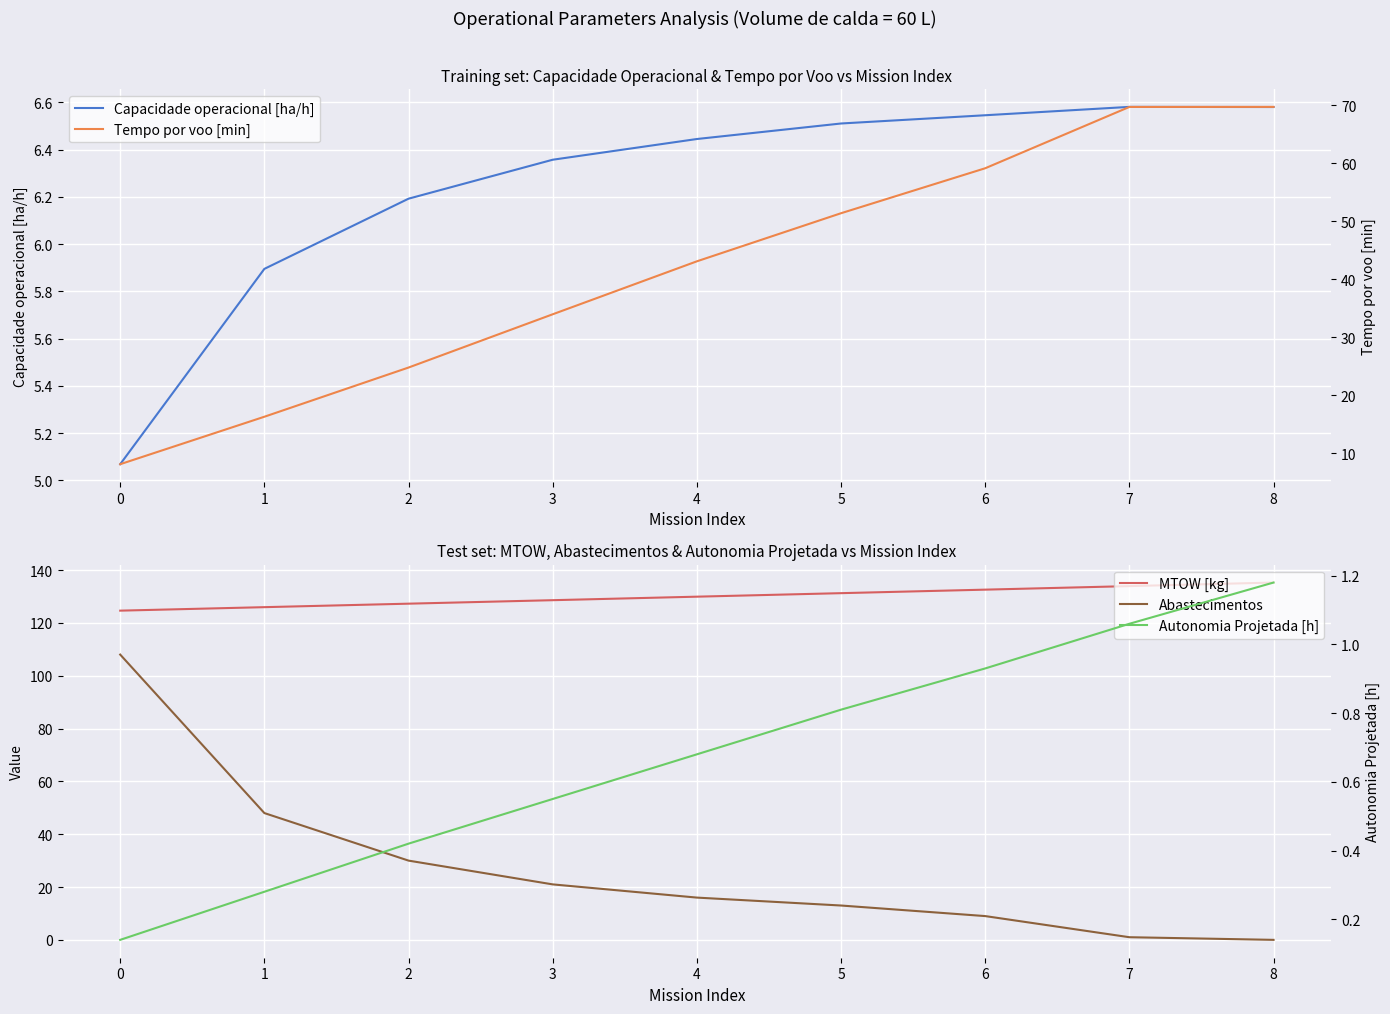

Which has a higher value, 2 or 7?

7